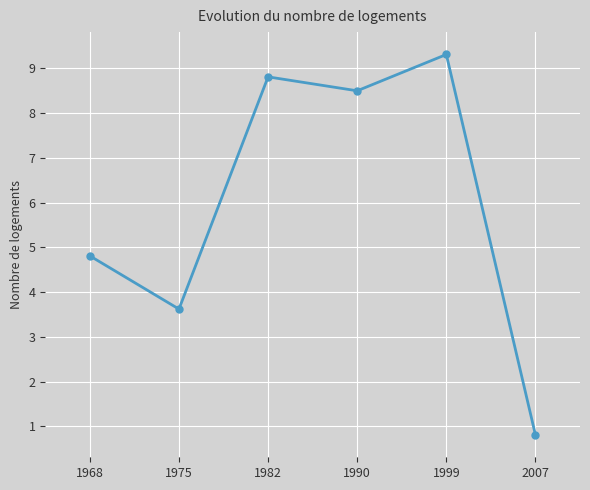

What is the average value?

6.0